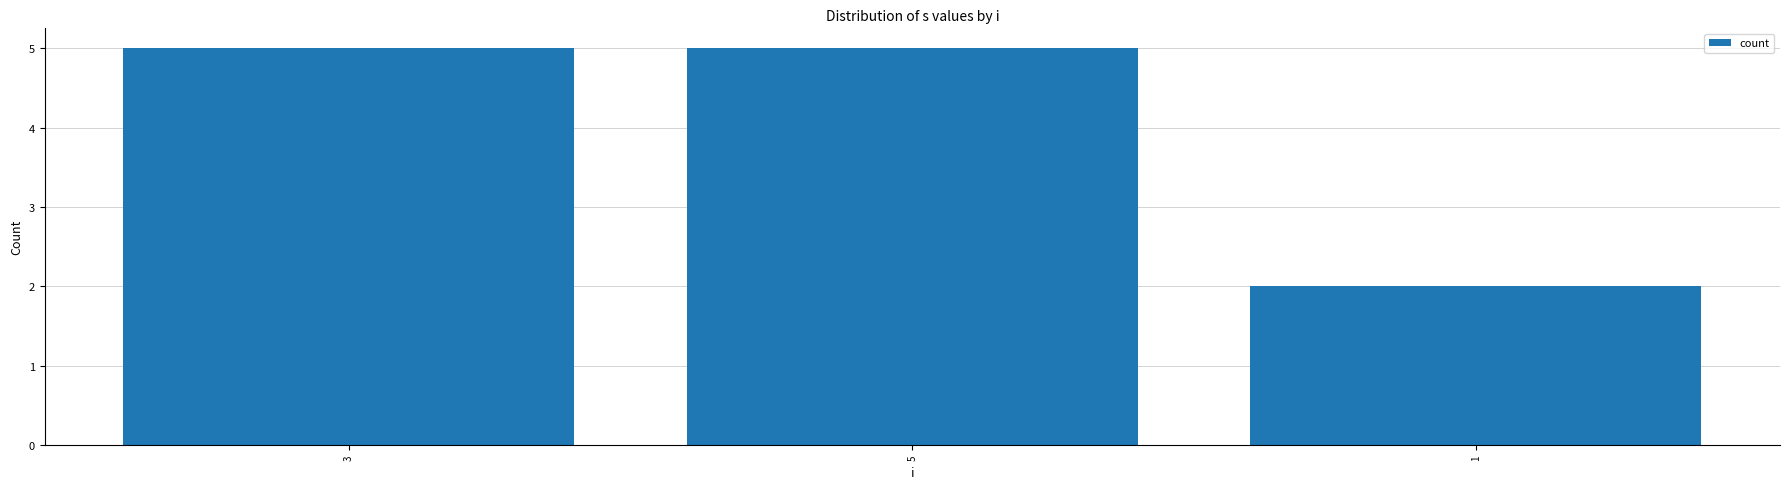

What is the label of the 3rd bar from the right?

3